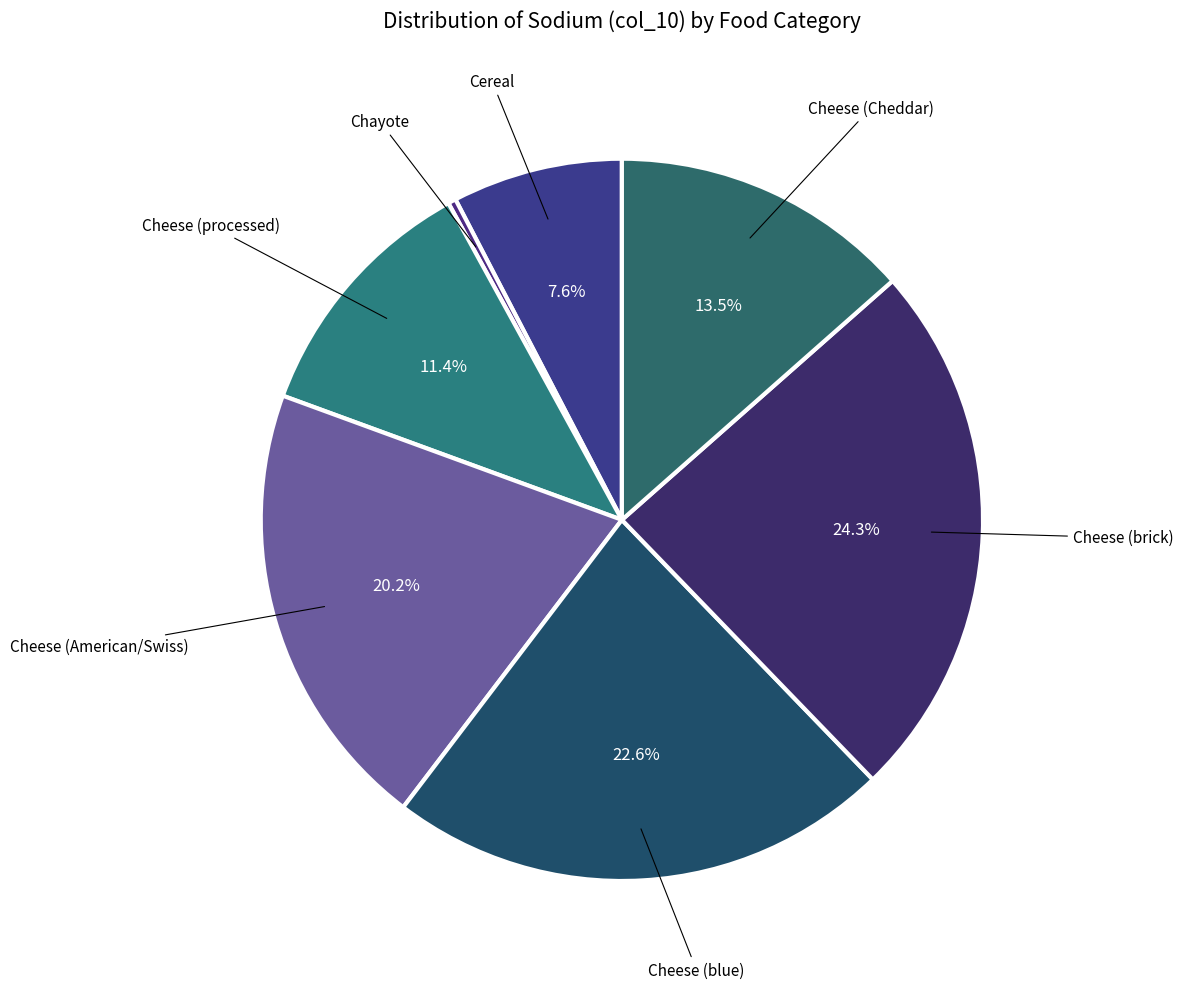

Which category has the smallest portion of the pie?

Chayote